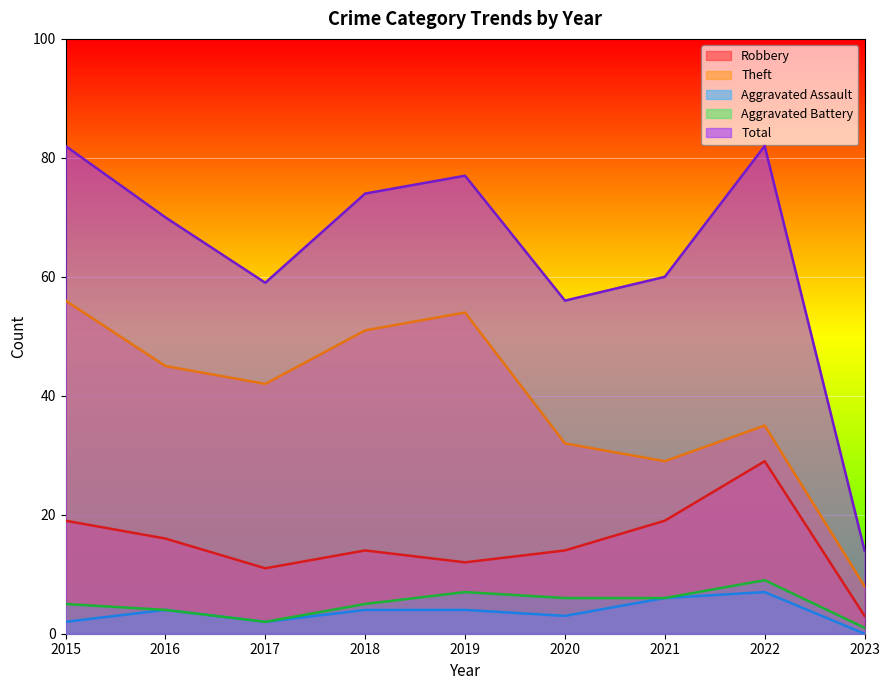

How many lines are shown in the chart?

5